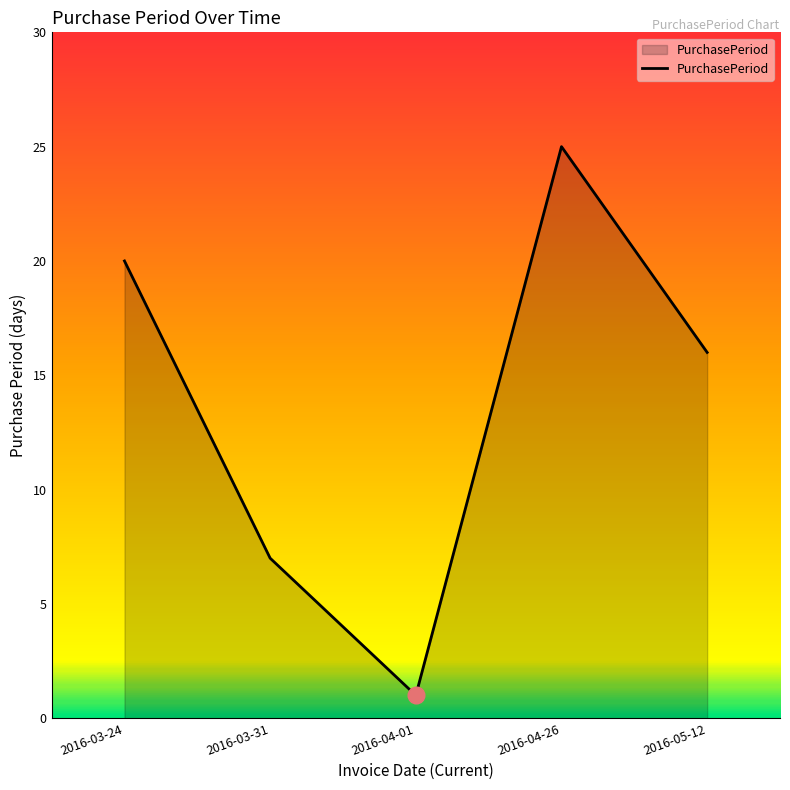

Reading right to left, what are all the values shown in this chart?

16	25	1	7	20